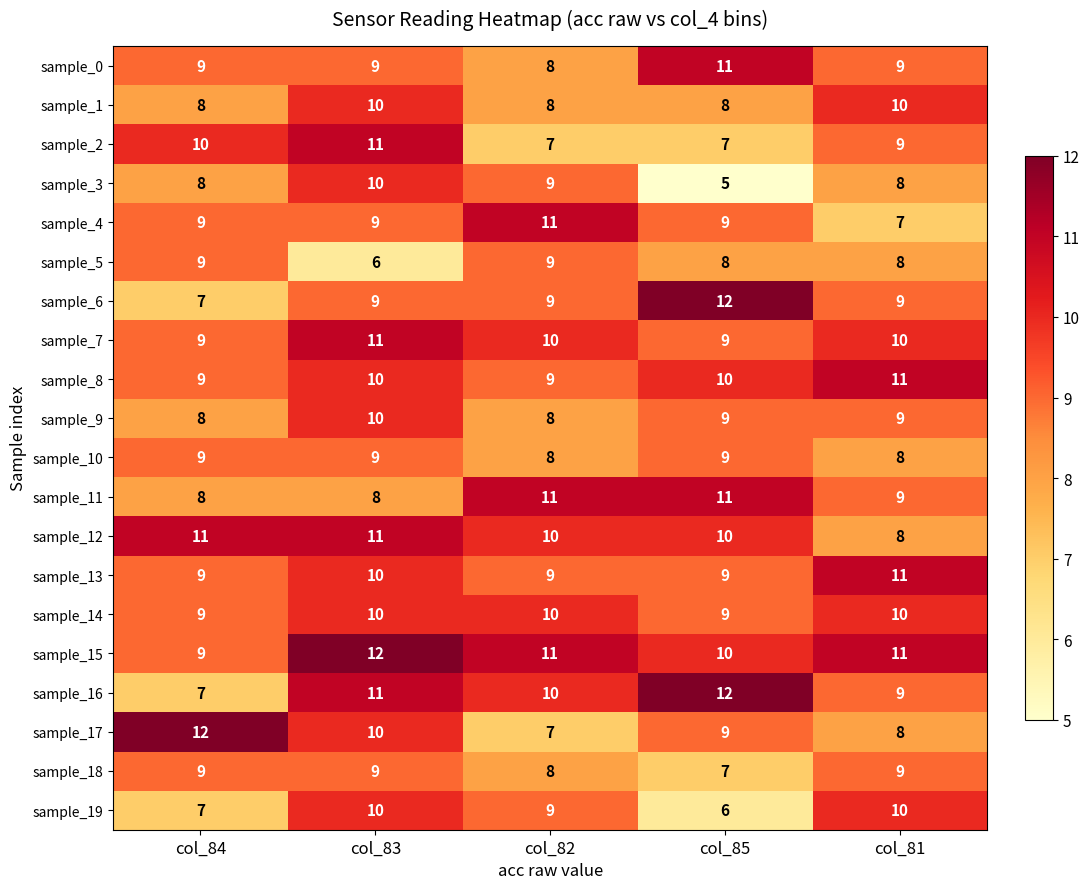

What is the sum of all sample_0 values?

46